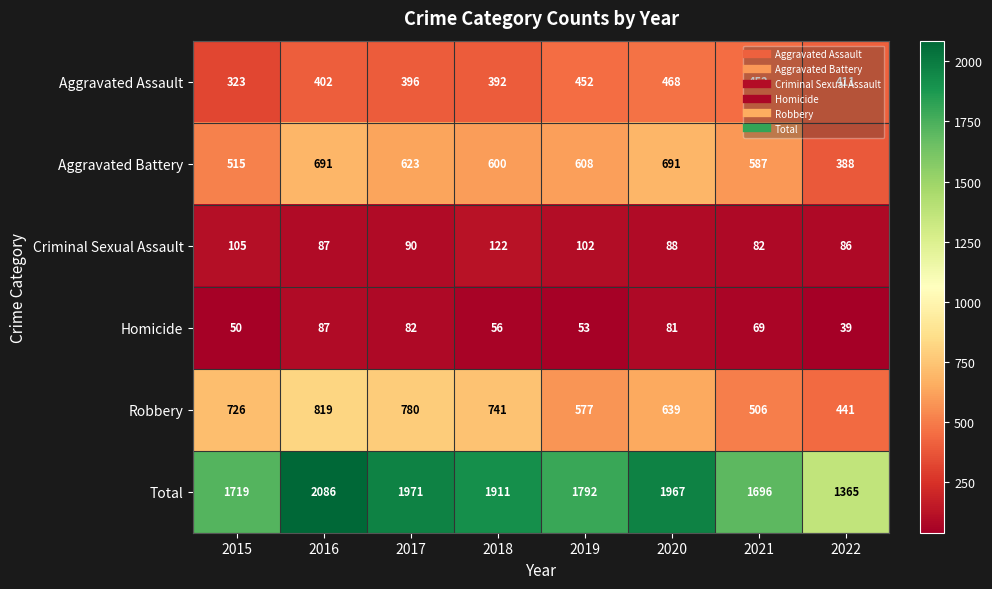

Which series has the widest spread of values?

Total